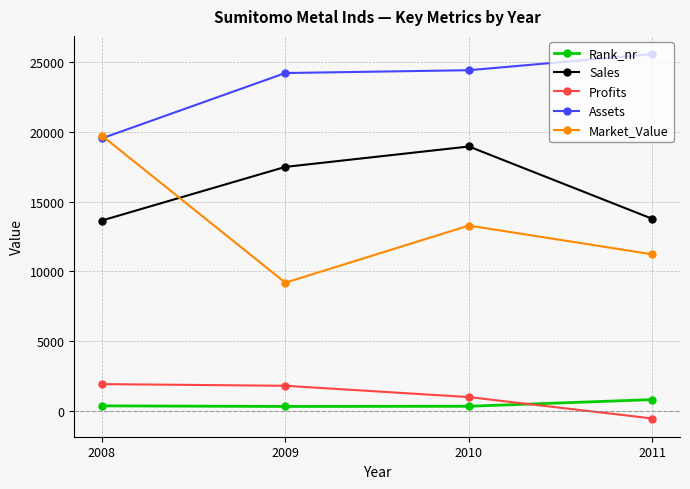

Which series has the largest range (max minus min)?

Market_Value